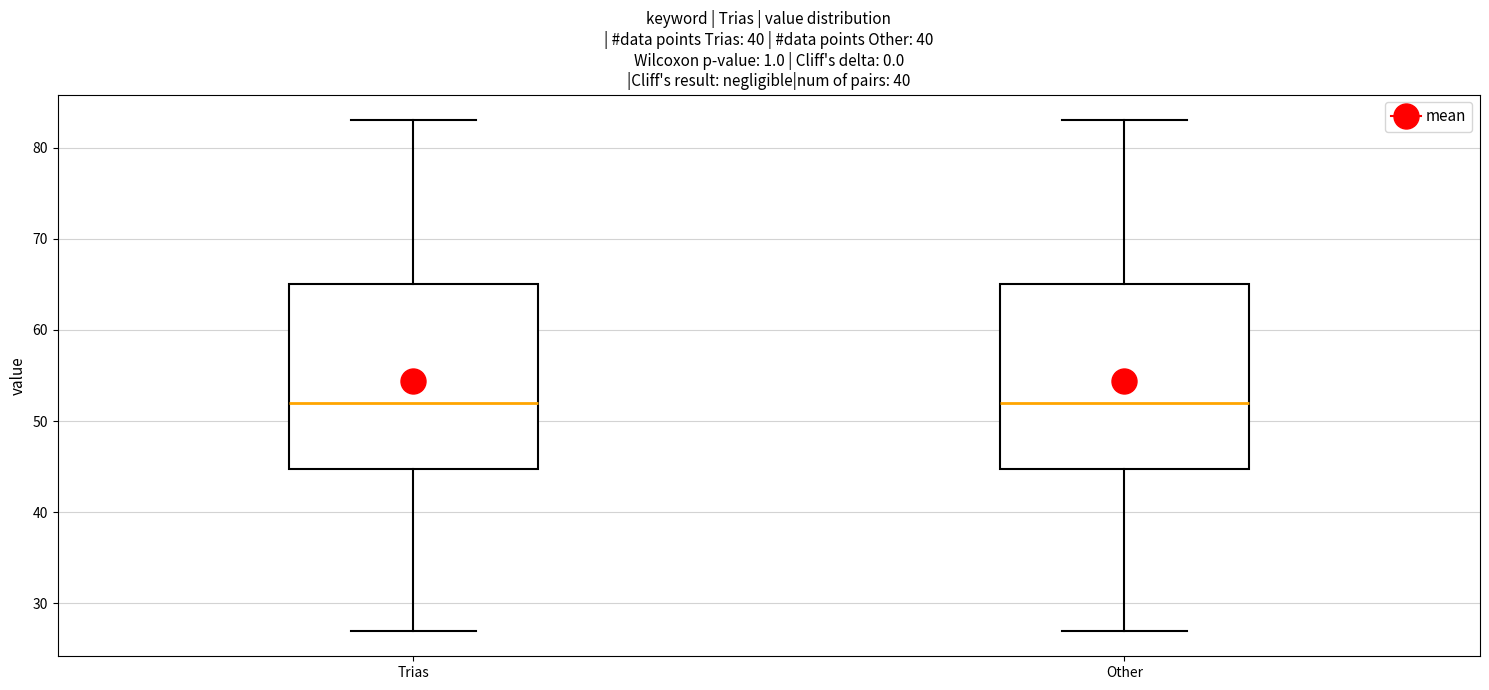

Reading left to right, read every box against the y-axis: the position of its median line, the range the box covers, and the ends of its whiskers. The values are not printed on the chart, so give them approximately, as read against the axis.

Trias: median 52, box 45 to 65, whiskers 27 to 83
Other: median 52, box 45 to 65, whiskers 27 to 83